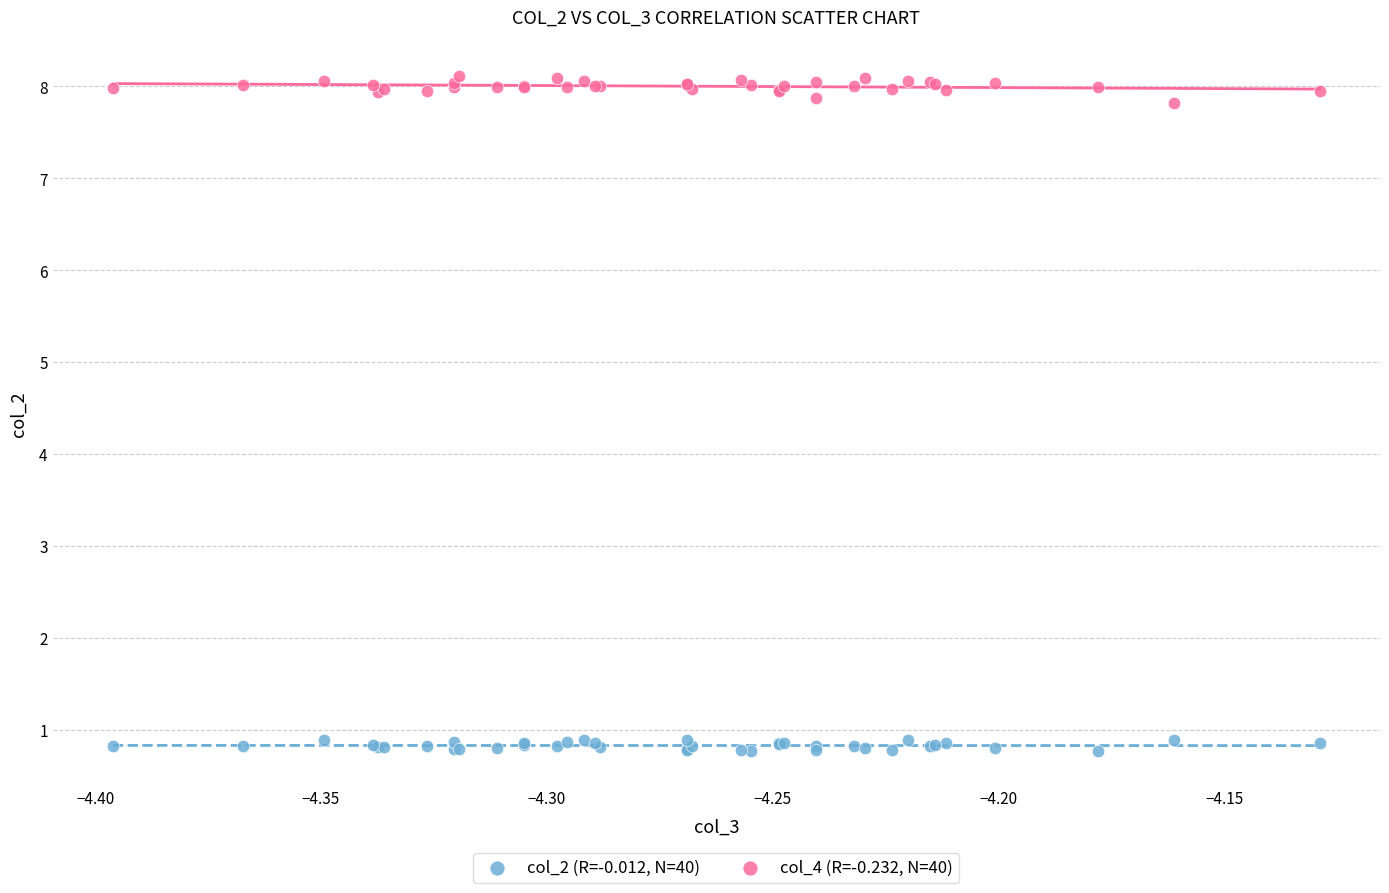

Which series contains the highest Y value?

col_4 (R=-0.232, N=40)